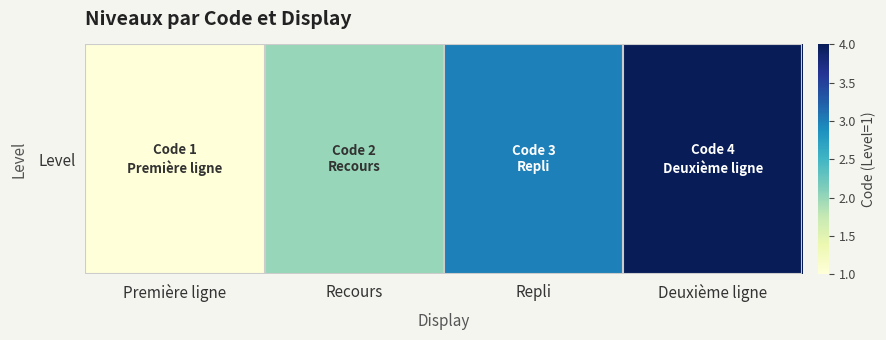

Reading right to left, what are all the values shown in this chart?

4	3	2	1